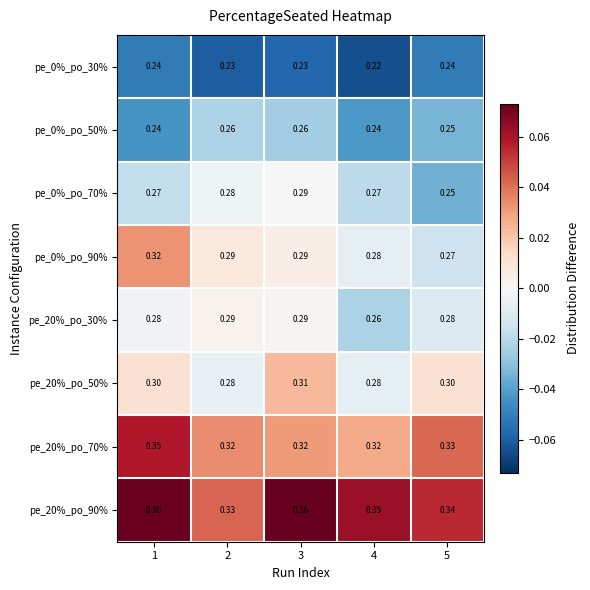

How many series are shown in this chart?

8